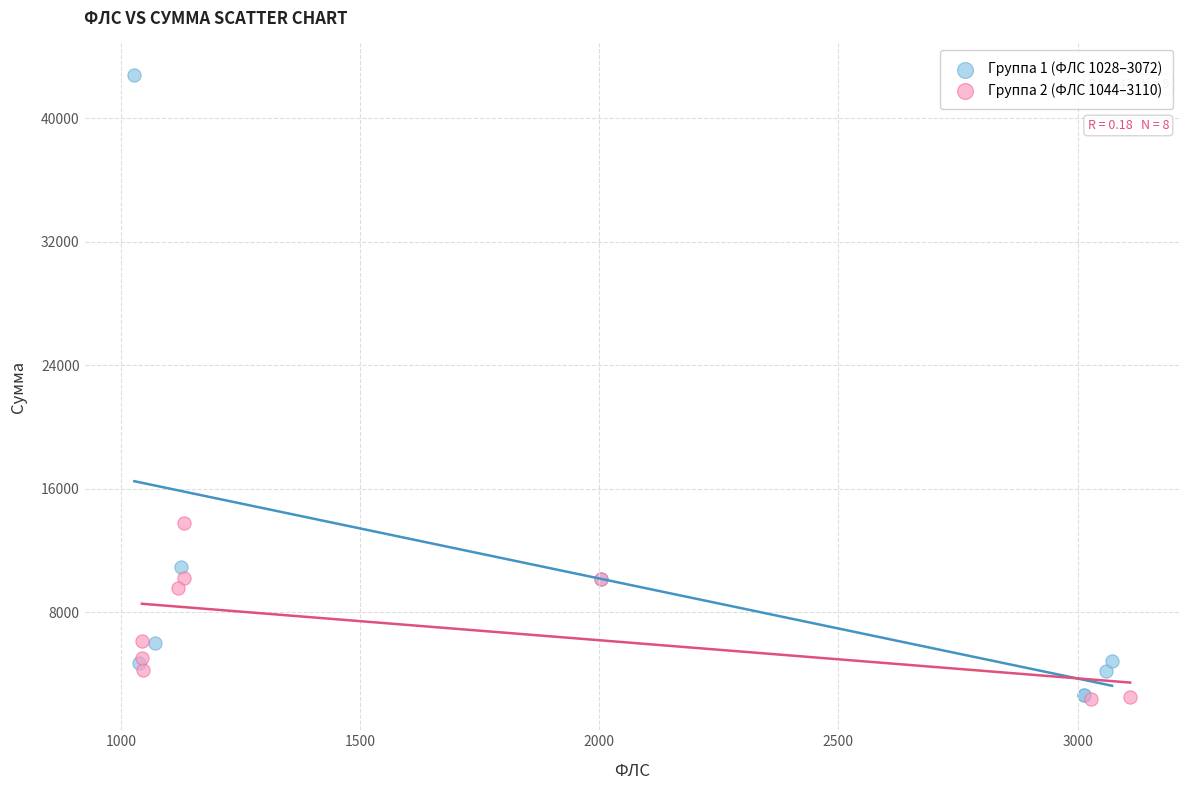

Which series contains the highest Y value?

Группа 1 (ФЛС 1028–3072)